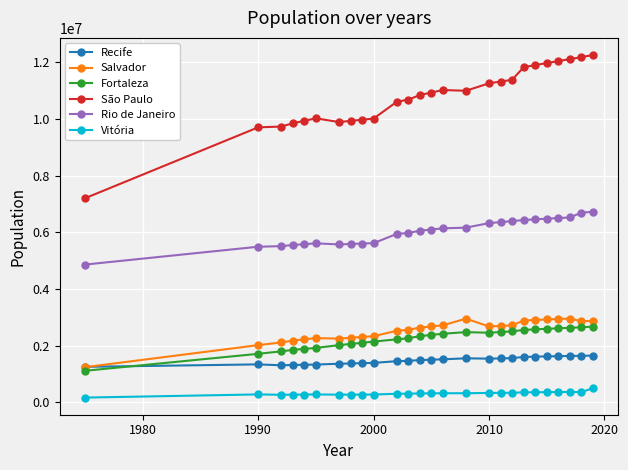

True or false: Fortaleza and Salvador cross at least once.

False